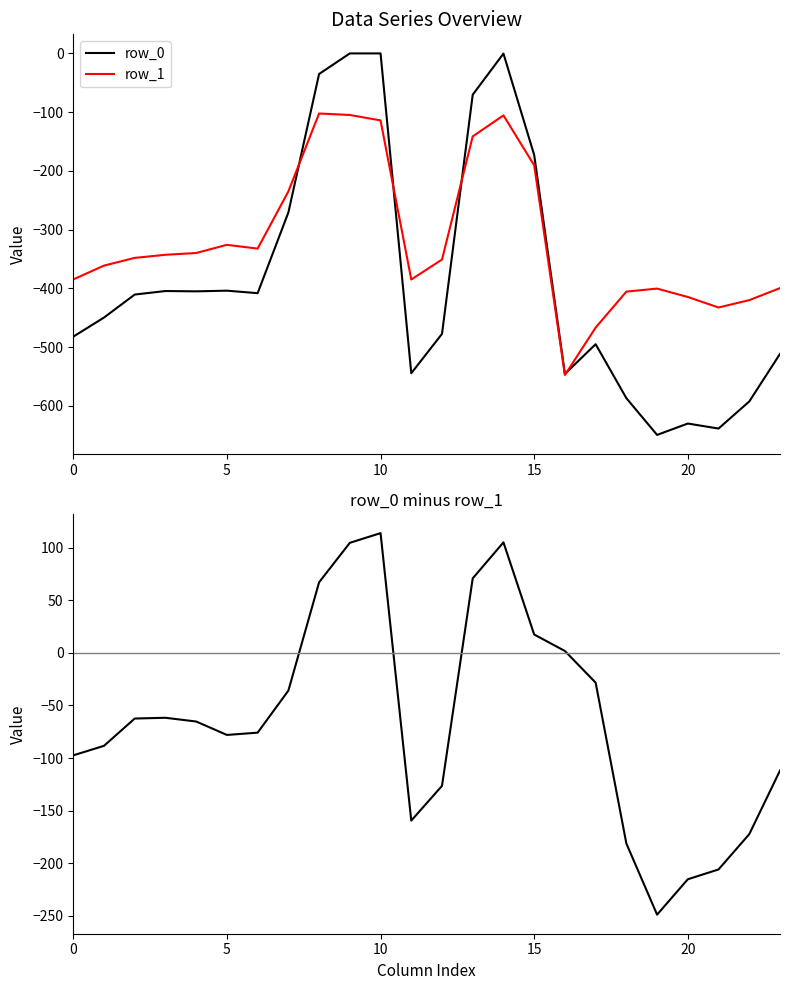

How many interior local valleys does the row_0 - row_1 series have?

3